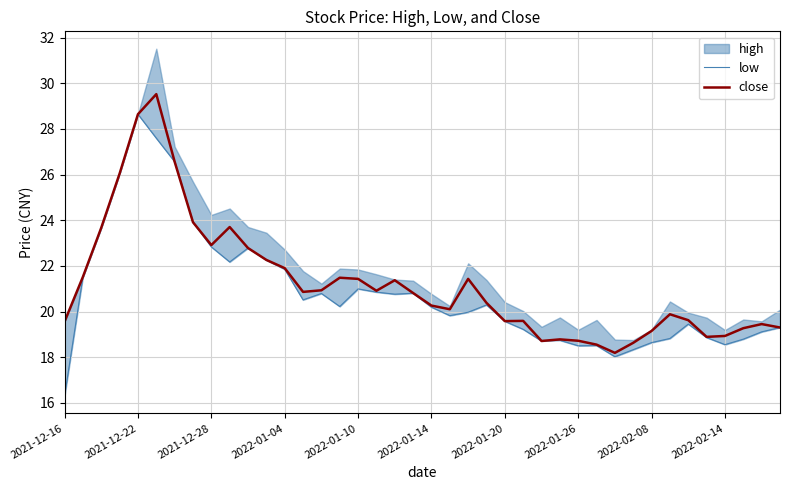

What is the total value across all series at 17?

41.8